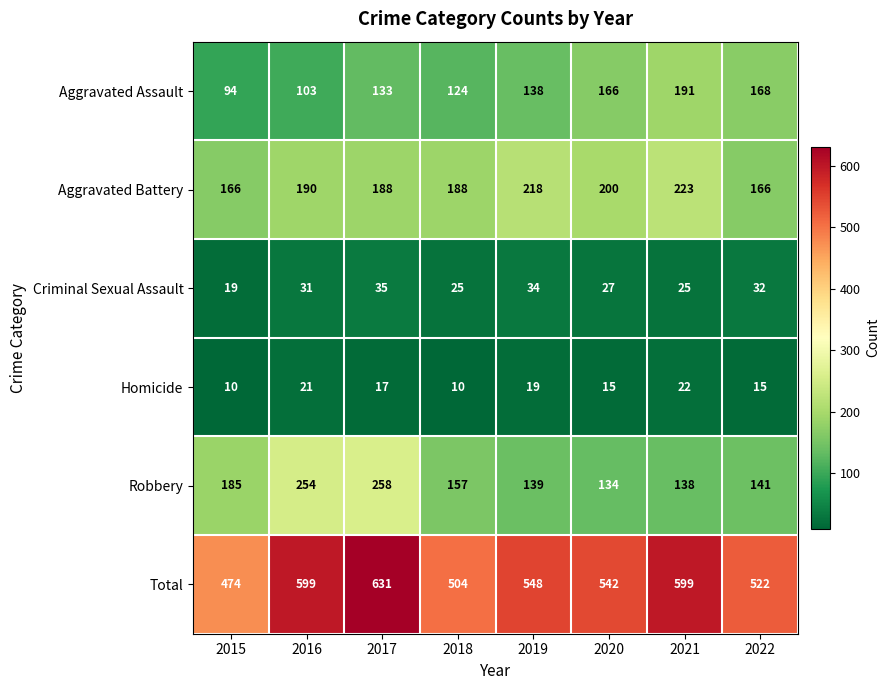

Is it true that Aggravated Battery equals 223 at 2021?

True